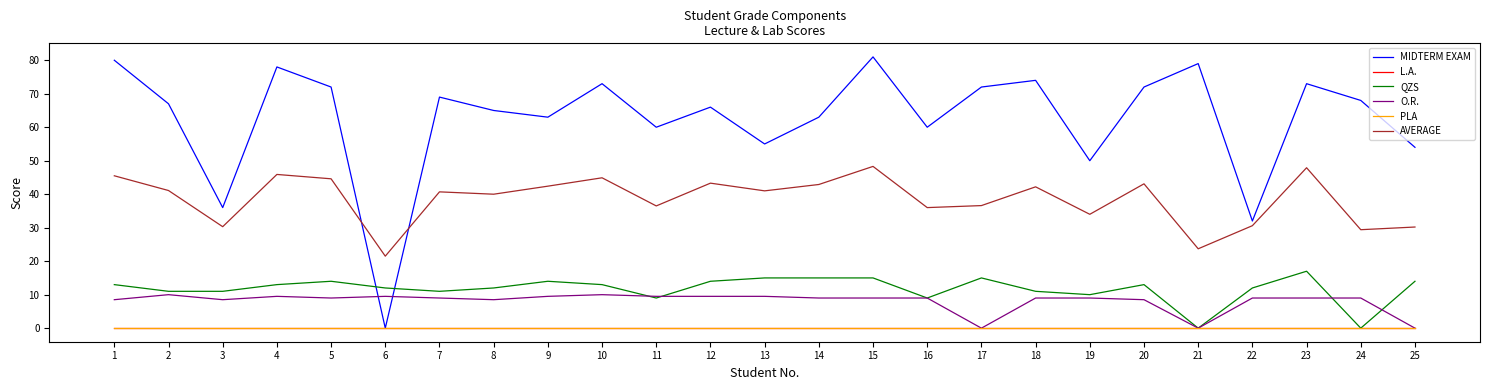

What is the maximum value shown in the chart?

81.0